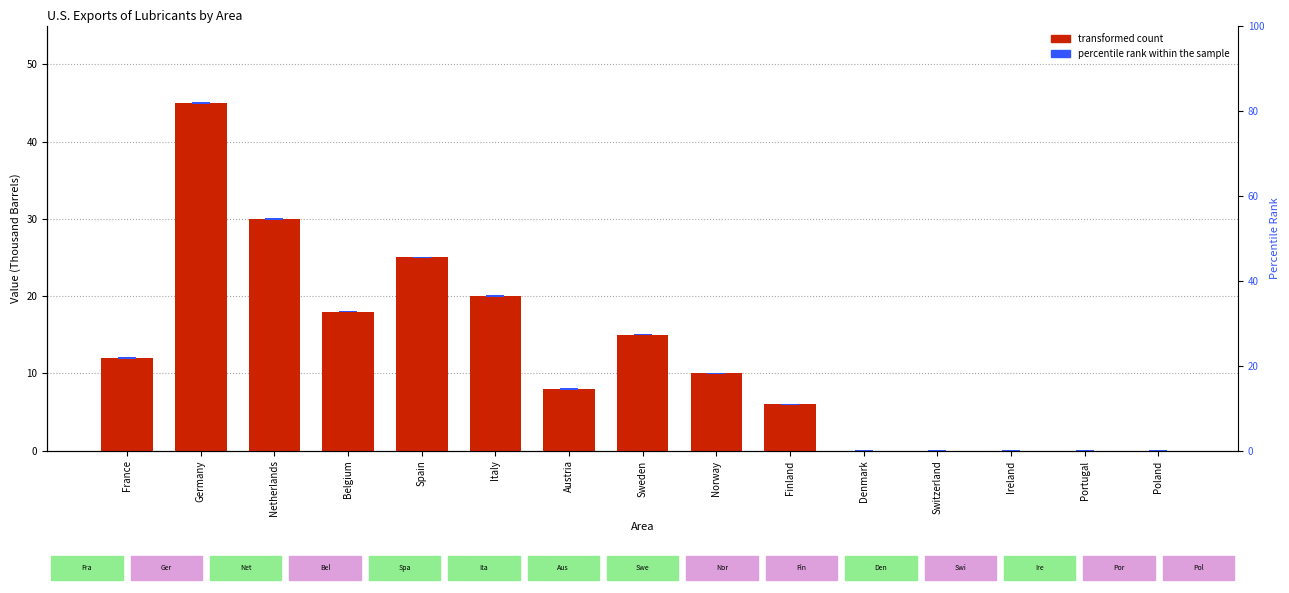

Reading left to right, extract all data points from this chart.

France=12	Germany=45	Netherlands=30	Belgium=18	Spain=25	Italy=20	Austria=8	Sweden=15	Norway=10	Finland=6	Denmark=0	Switzerland=0	Ireland=0	Portugal=0	Poland=0